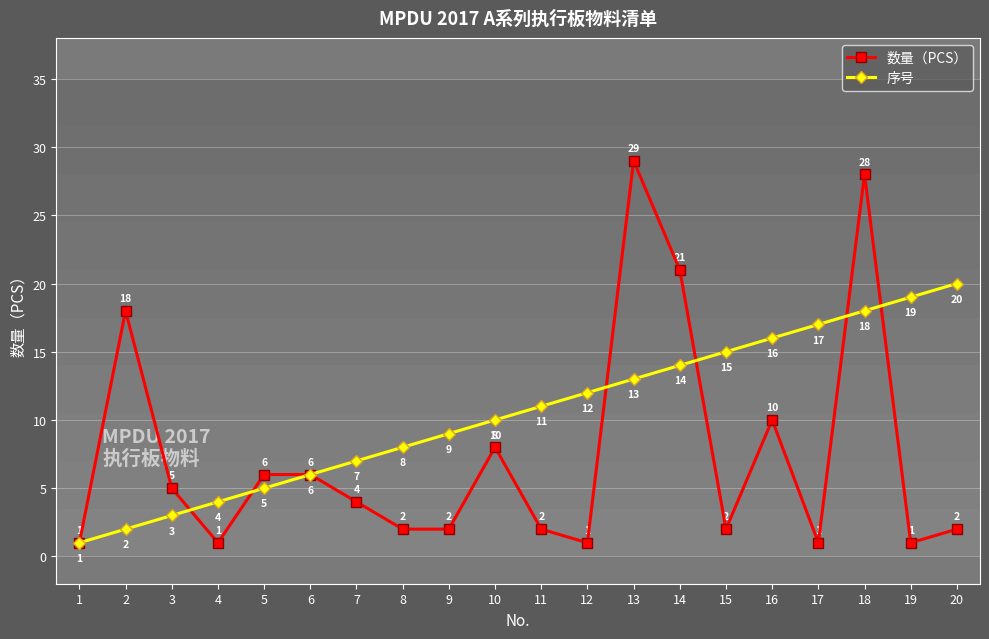

What is the approximate value of 数量（PCS） at 10?

8